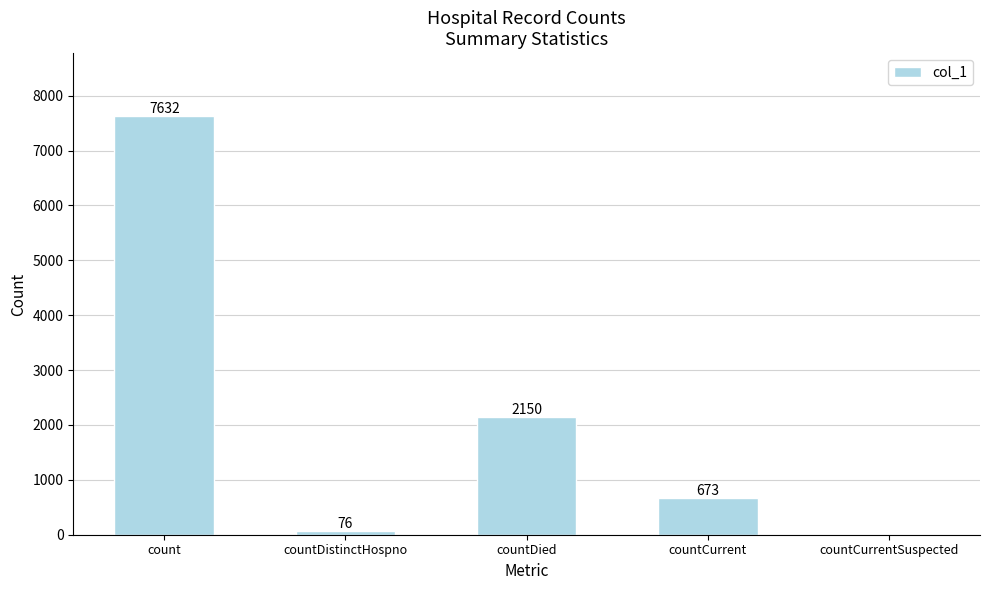

Read the value at countDistinctHospno.

76